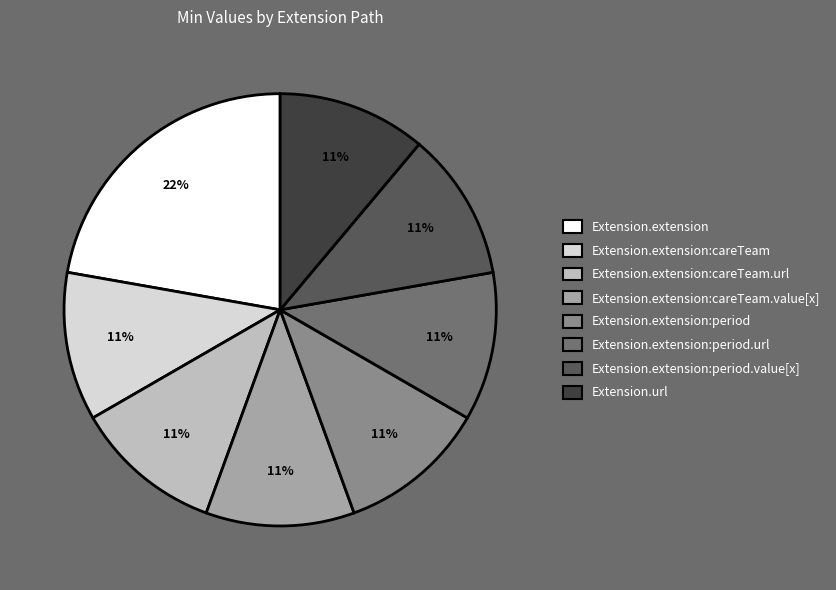

To the nearest percent, what is the difference between the largest and smallest slice percentages?

11%